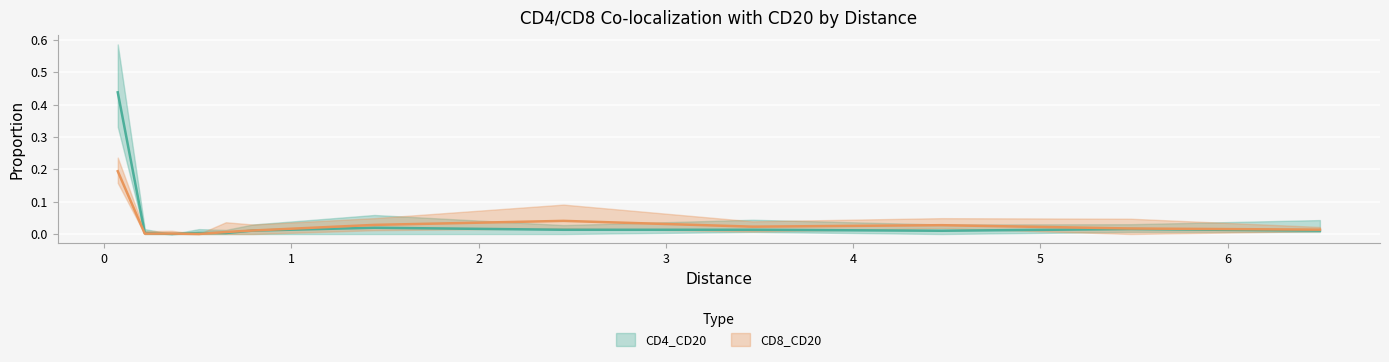

Which series has the largest range (max minus min)?

CD4_CD20 upper